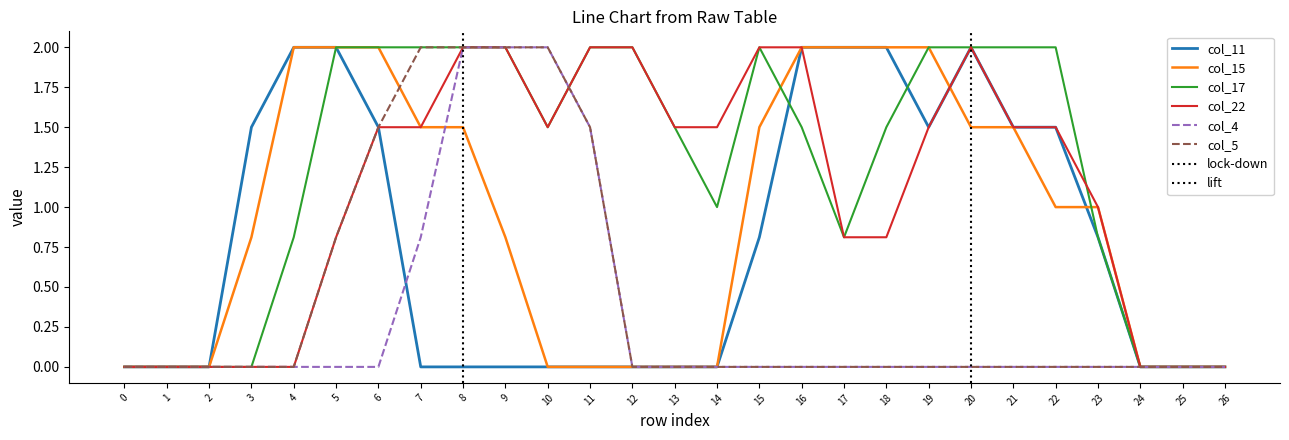

The col_5 series shows 0.0 at 4. True or false?

True